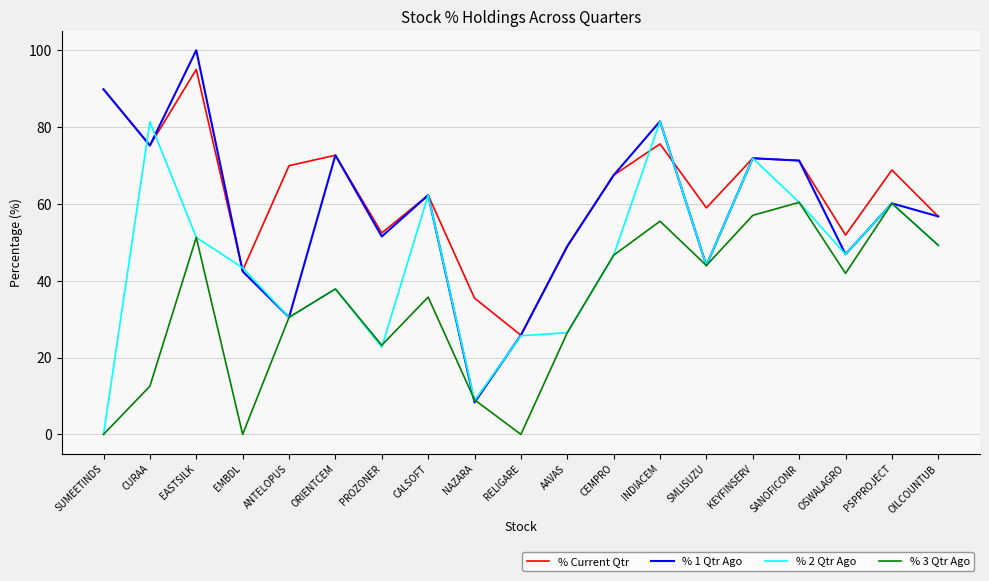

True or false: % 3 Qtr Ago and % Current Qtr intersect in this chart.

False